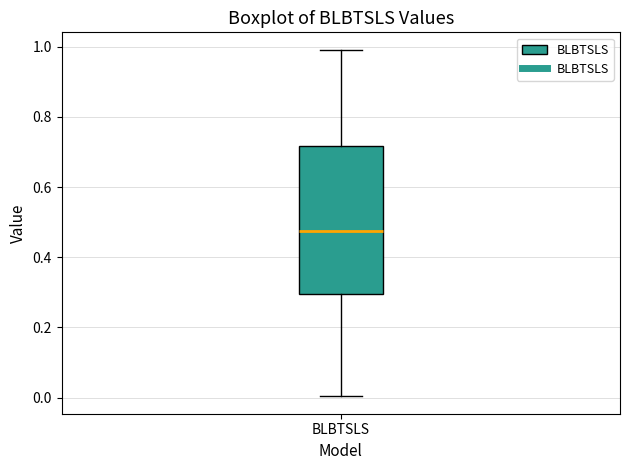

Read this box plot against the y-axis: the position of the median line, the range covered by the box, and the ends of both whiskers. The values are not printed on the chart, so give them approximately, as read against the axis.

median 0.48, box 0.30 to 0.72, whiskers 0.00 to 1.00